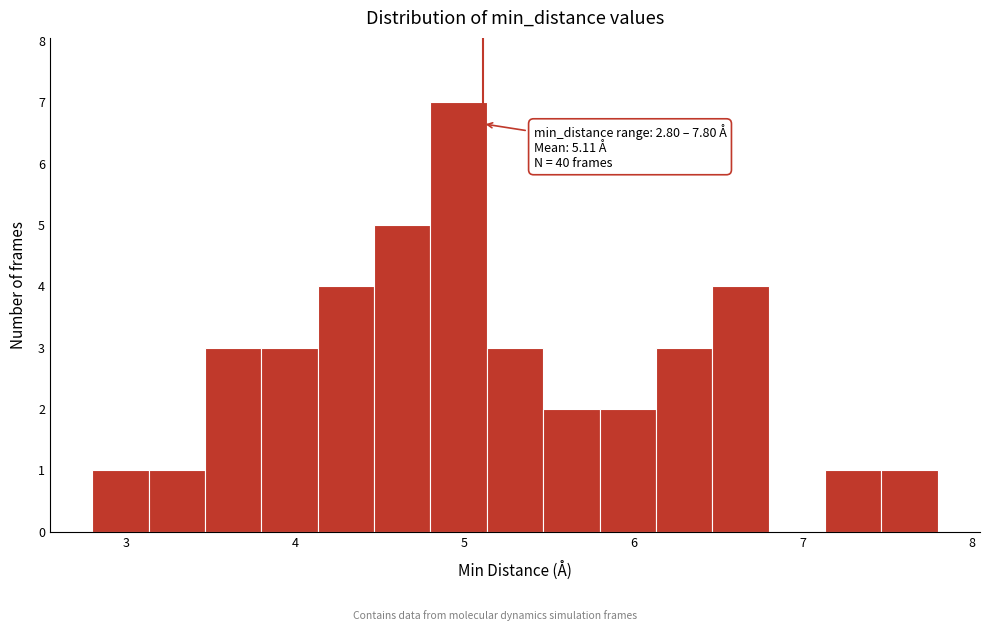

Around what value on the x-axis is the tallest bar? Give the approximate position of its centre, as read against the axis.

5.0